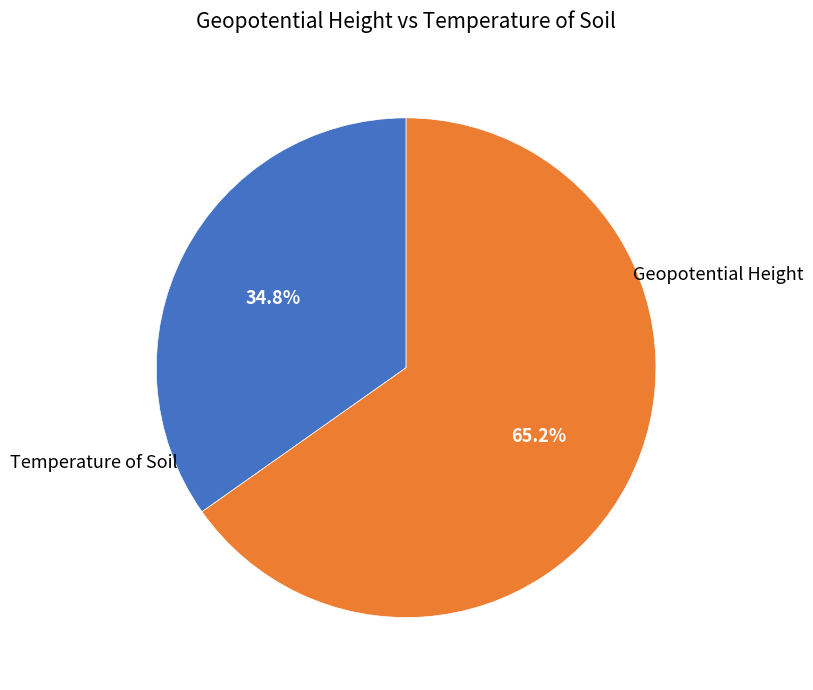

Is there any slice that represents more than half of the pie?

Yes